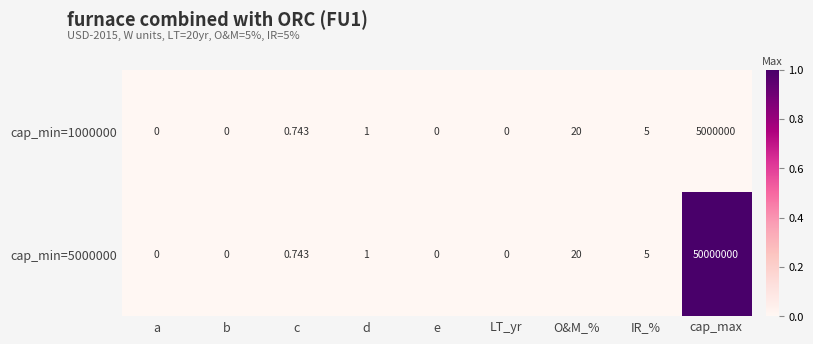

At which label does cap_min=1000000 reach its peak?

cap_max